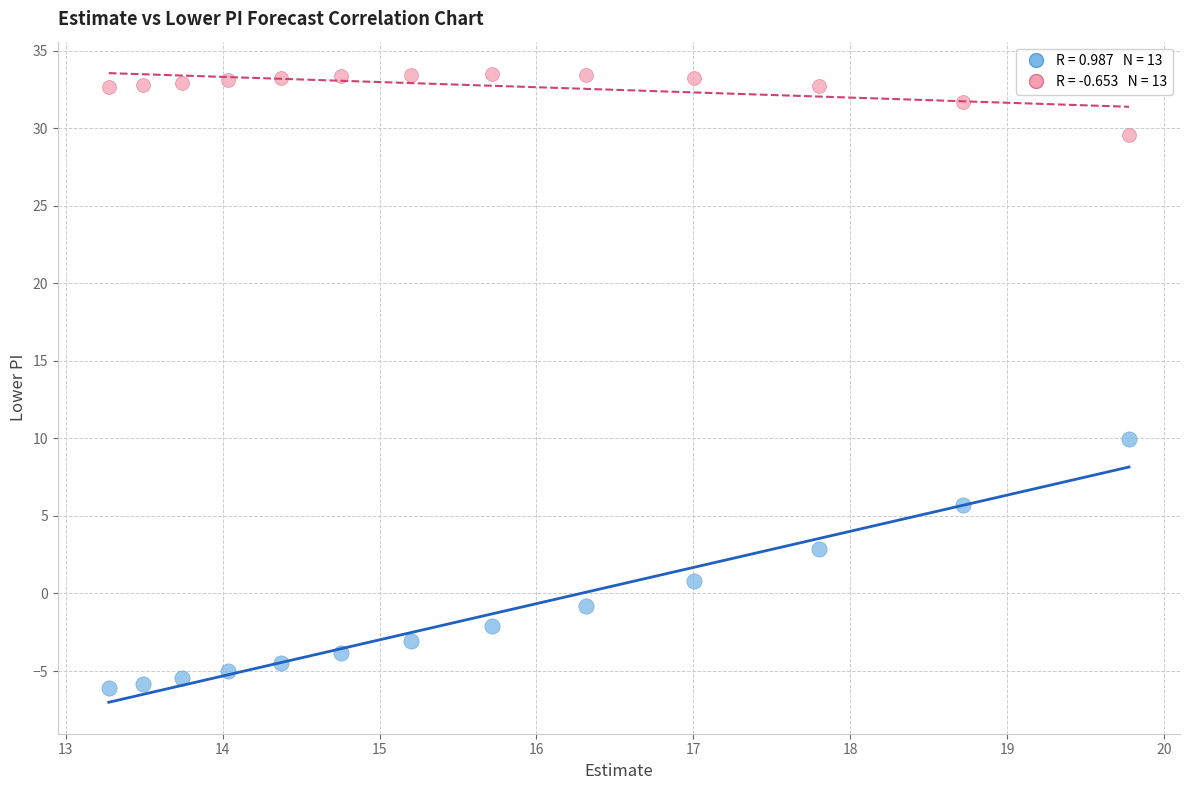

Across all series, what Y value is closest to 13?

10.0